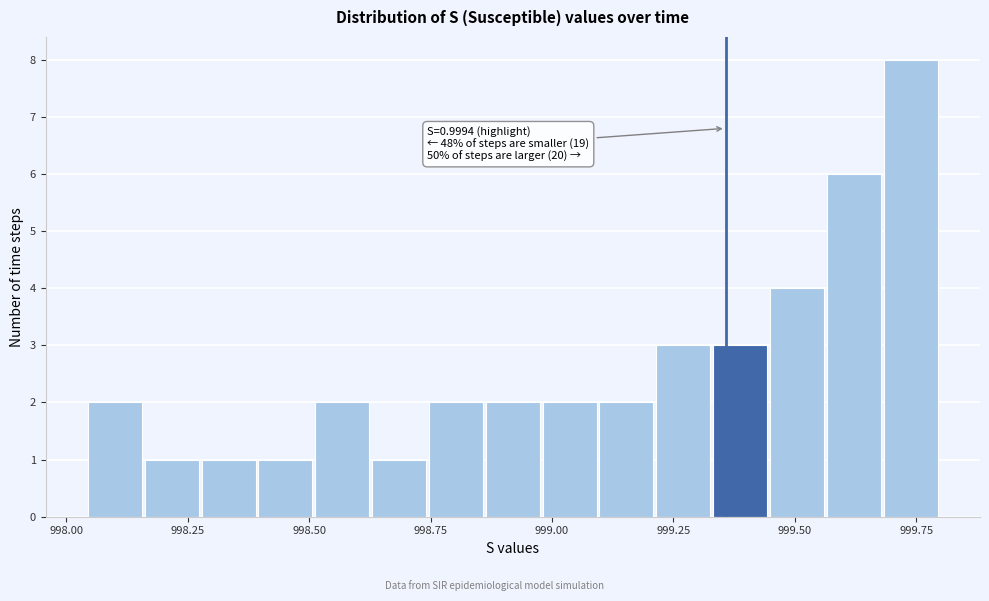

Around what value on the x-axis is the tallest bar? Give the approximate position of its centre, as read against the axis.

999.75